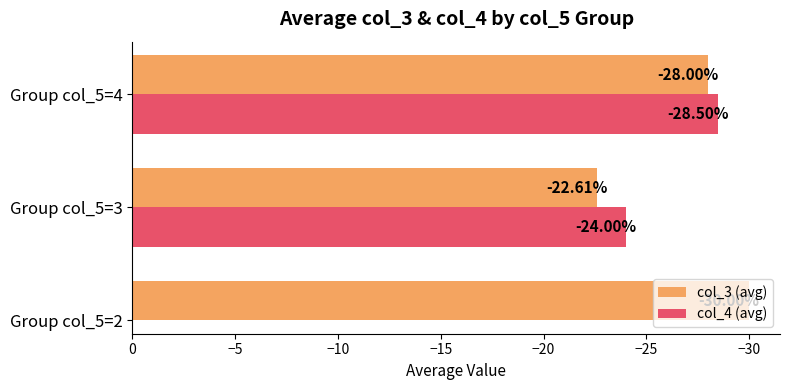

Rank the categories by col_3 (avg) value from lowest to highest.

Group col_5=2, Group col_5=4, Group col_5=3